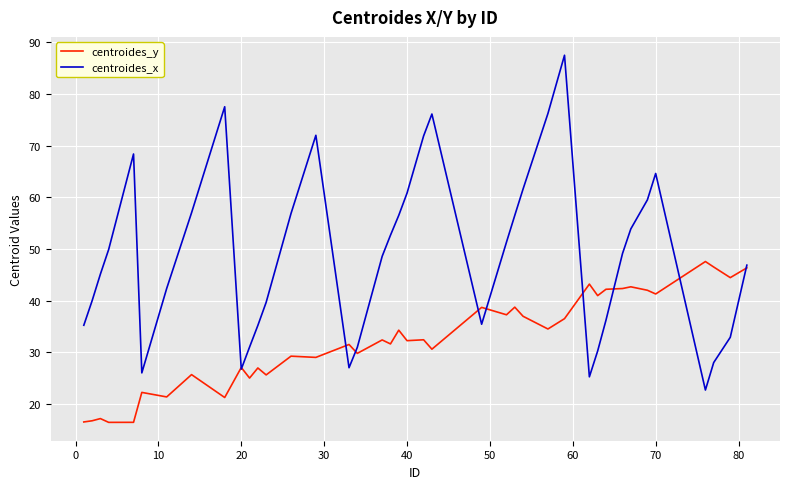

What is the sum of all centroides_y values?

1293.4